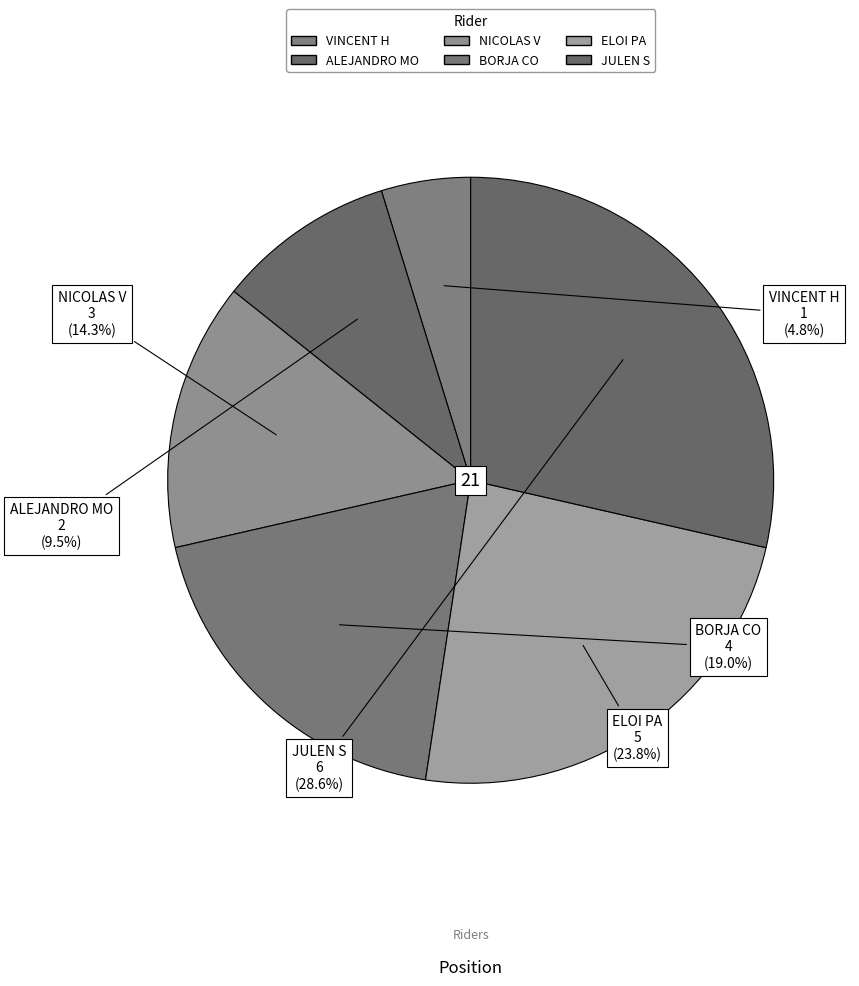

Does any single category account for the majority?

No